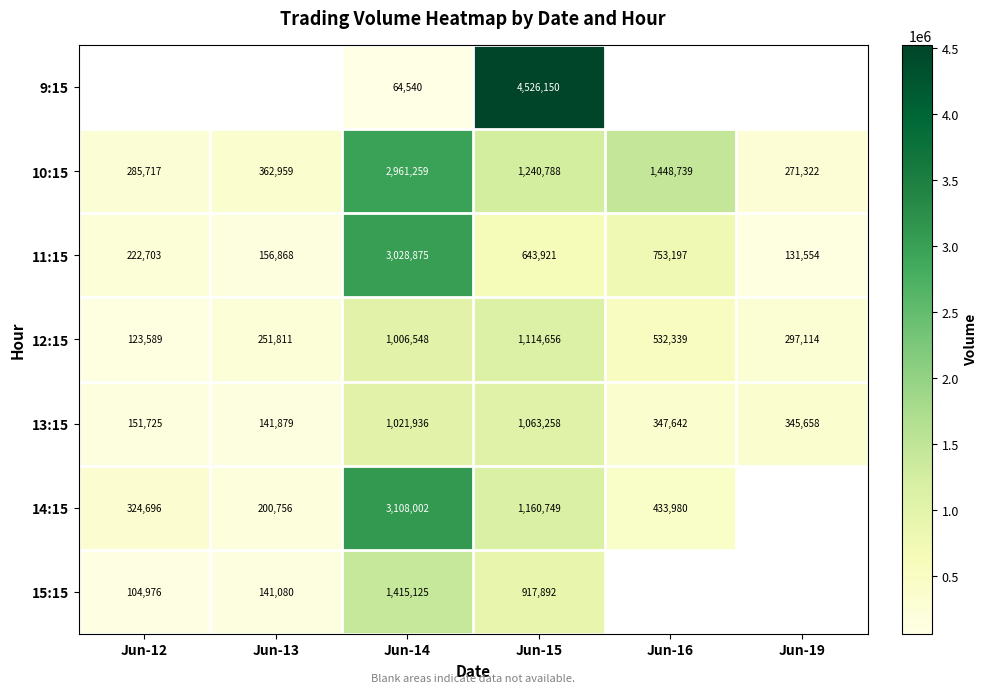

True or false: 13:15 has a value of 119902.6 at Jun-19.

False